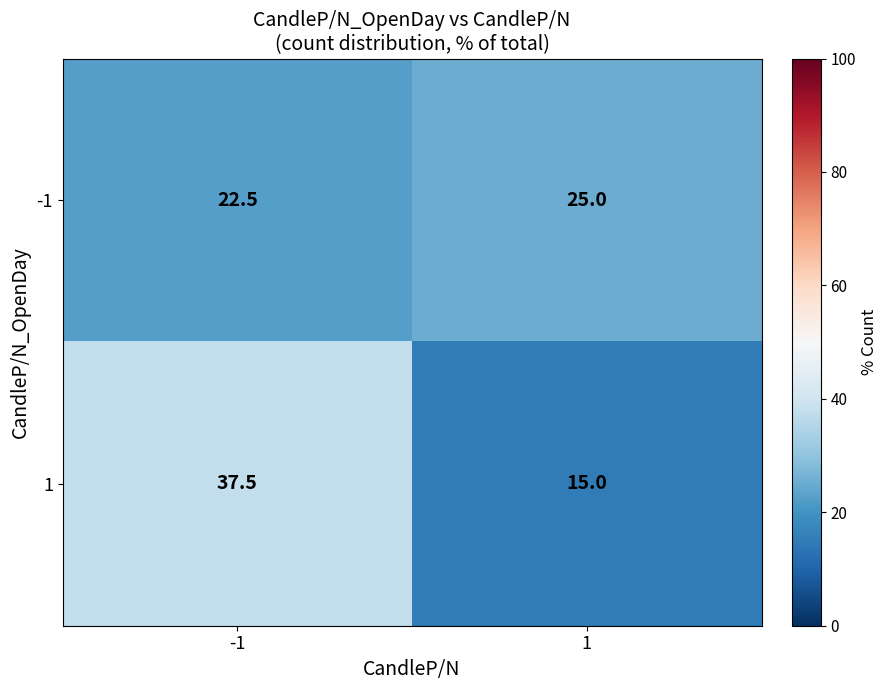

What is the minimum value for -1?

22.5